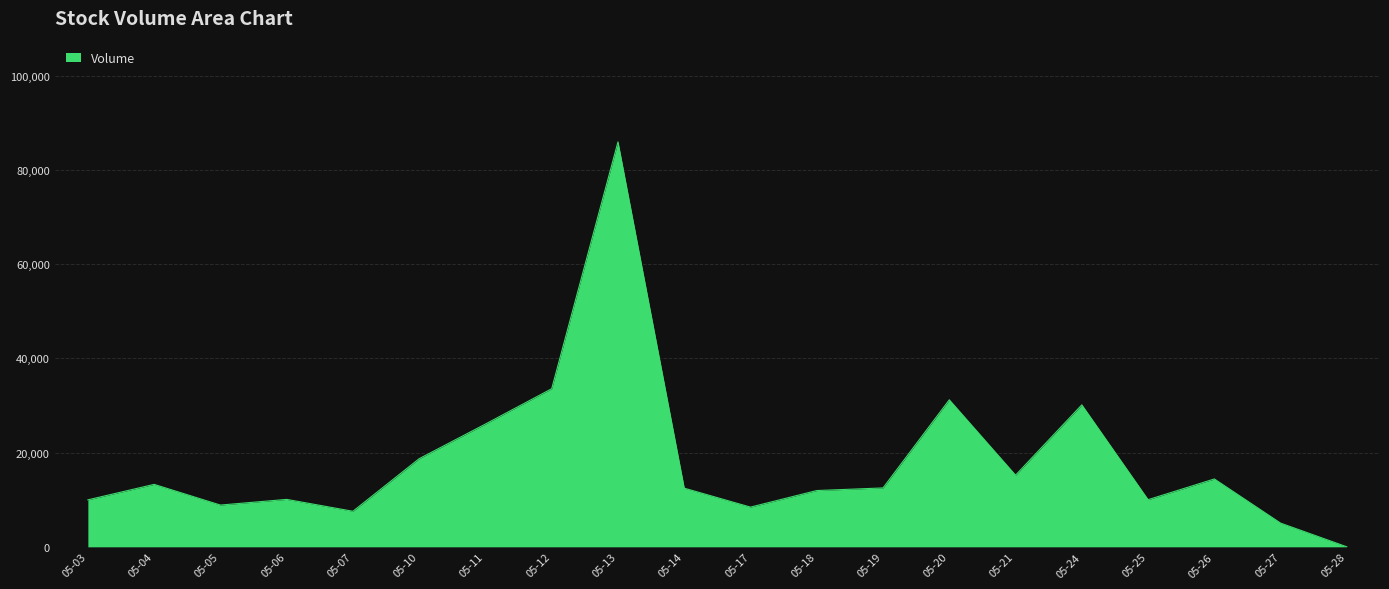

Does the chart have visible grid lines?

Yes